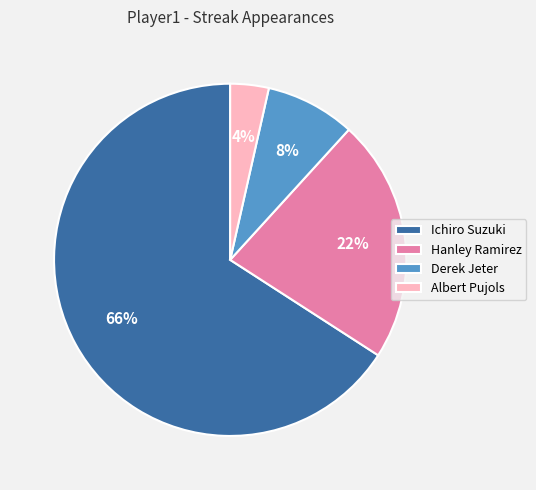

Which category has the biggest portion of the pie?

Ichiro Suzuki